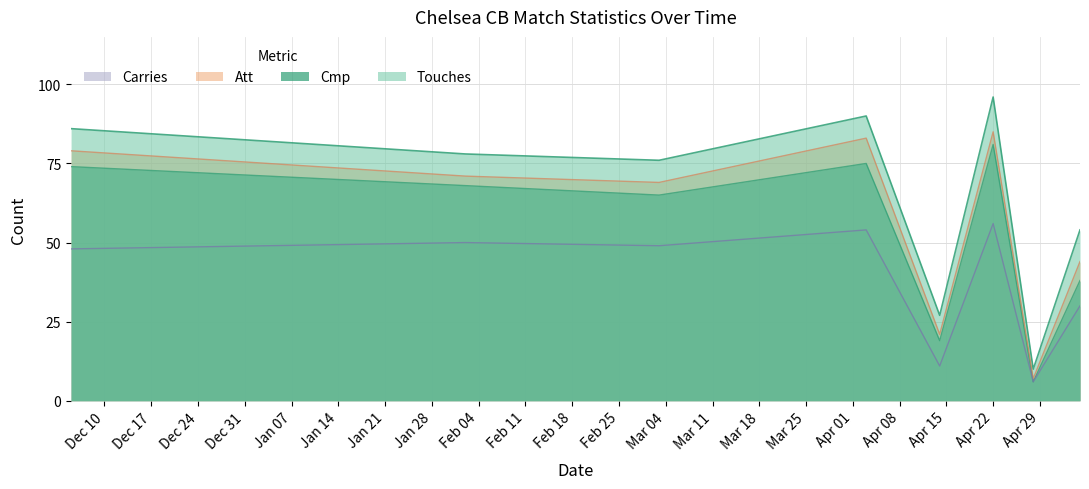

Which series has the largest total across all categories?

Touches